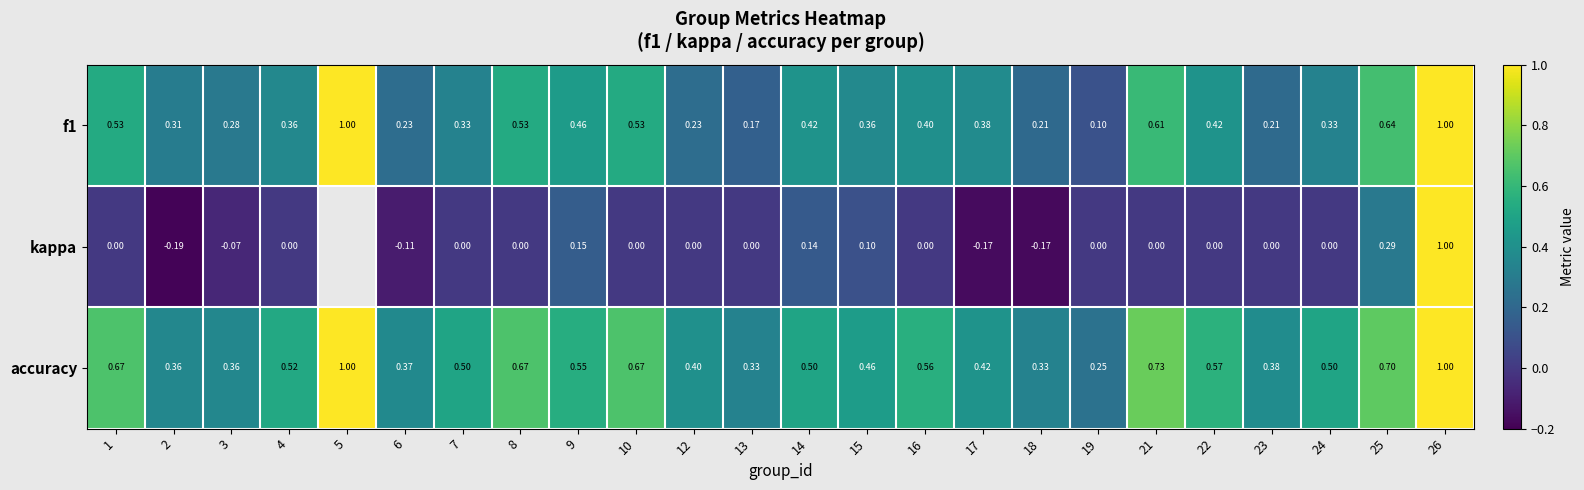

Read the f1 value at 9.

0.5